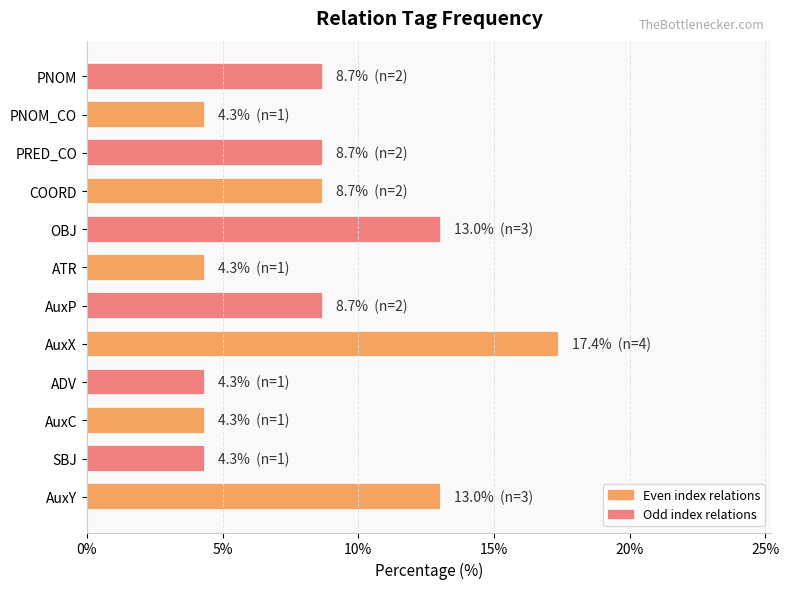

Reading bottom to top, what are all the values shown in this chart?

AuxY=13.0	SBJ=4.3	AuxC=4.3	ADV=4.3	AuxX=17.4	AuxP=8.7	ATR=4.3	OBJ=13.0	COORD=8.7	PRED_CO=8.7	PNOM_CO=4.3	PNOM=8.7